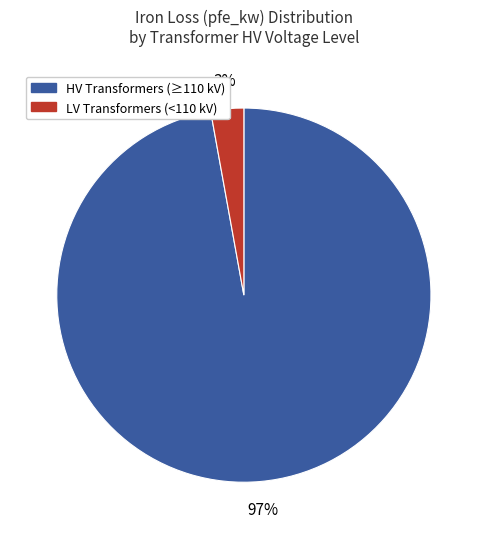

Is there any slice that represents more than half of the pie?

Yes